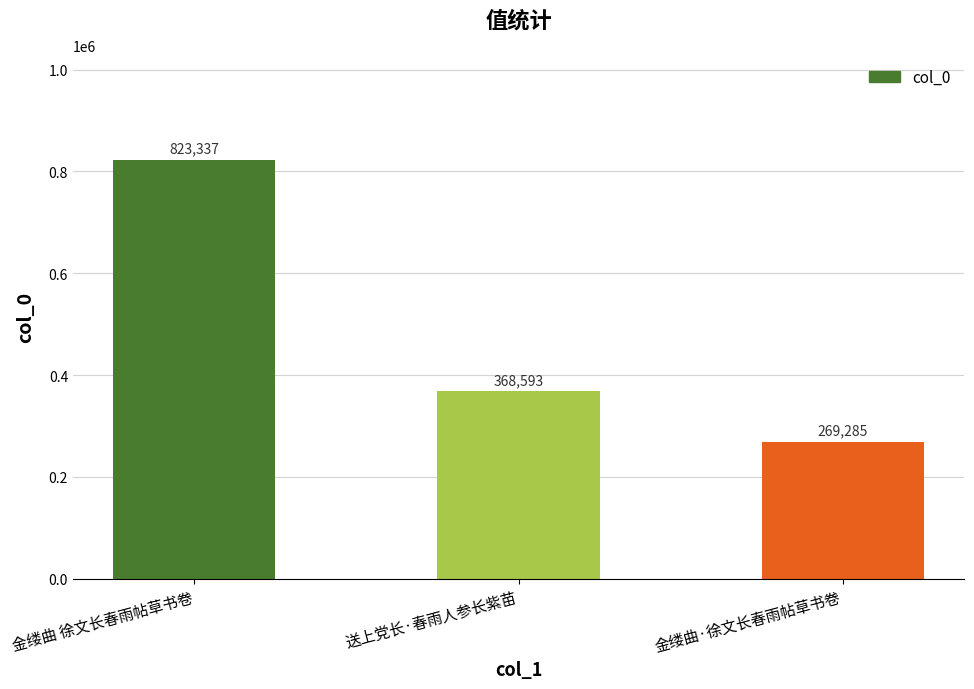

What is the greatest value displayed?

823337